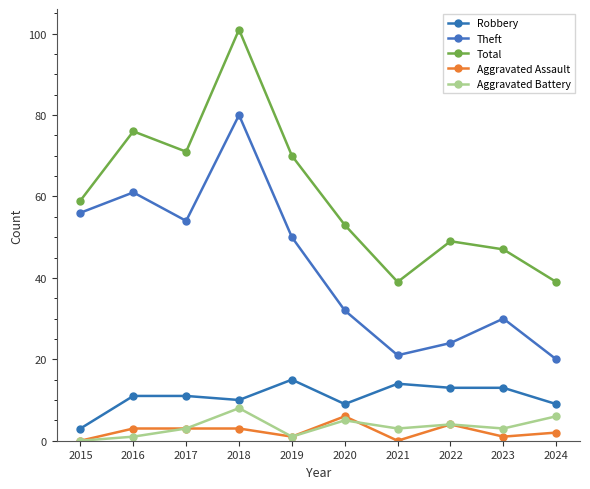

What is the difference between the Theft values at 2019 and 2024?

30